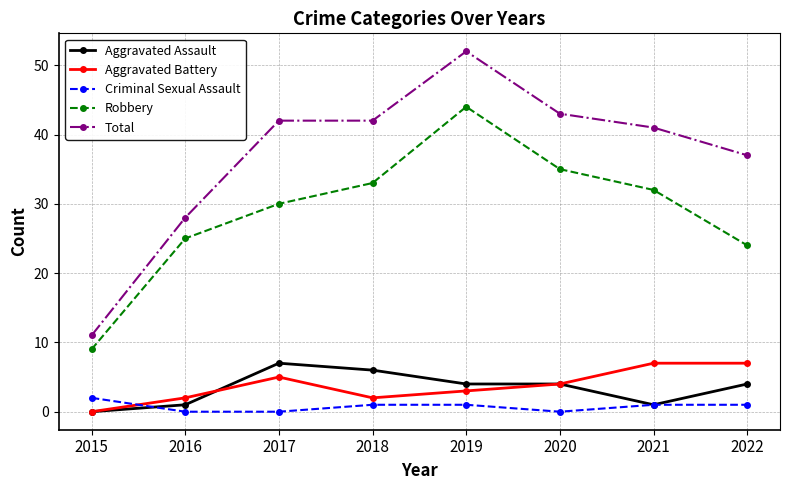

What is the highest value of the Robbery series?

44